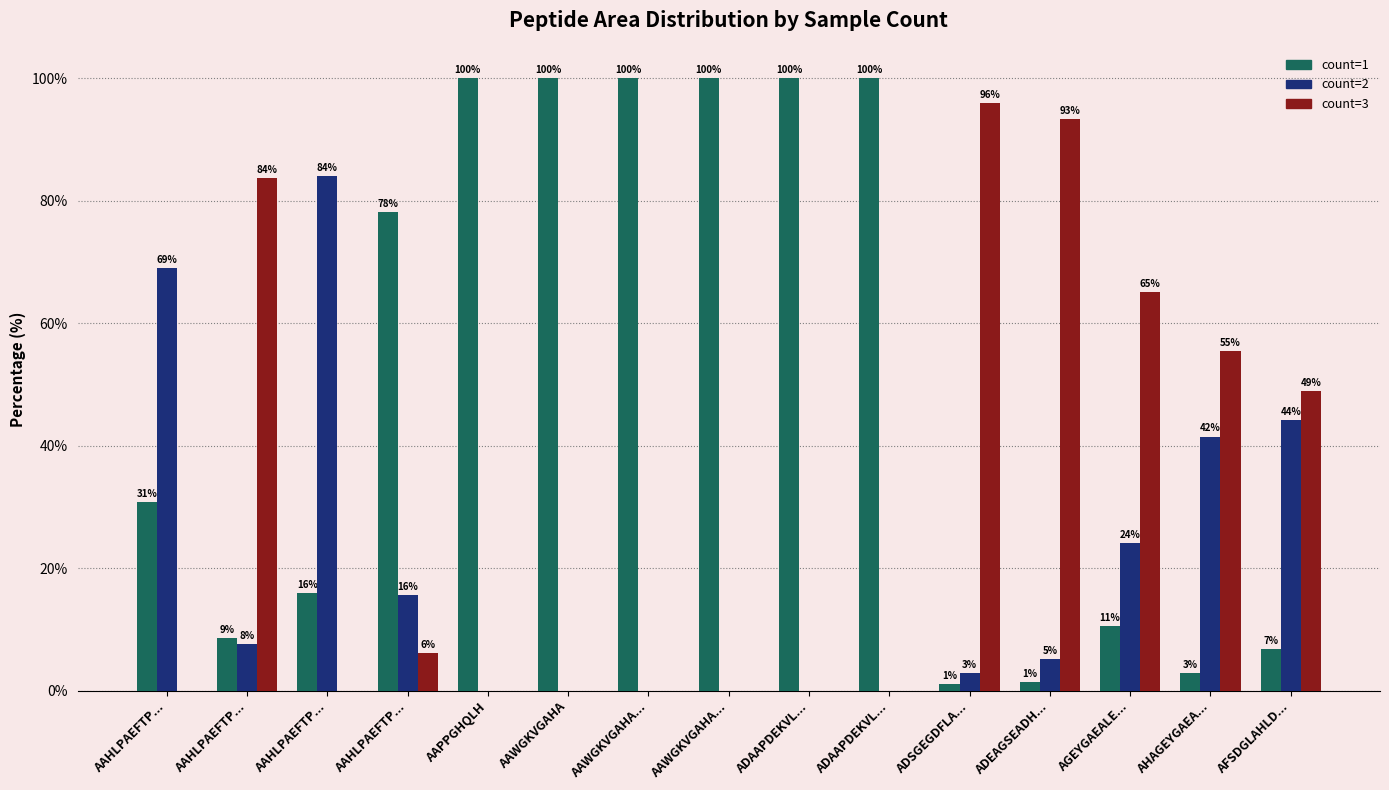

What is the minimum value for count=1?

1.1